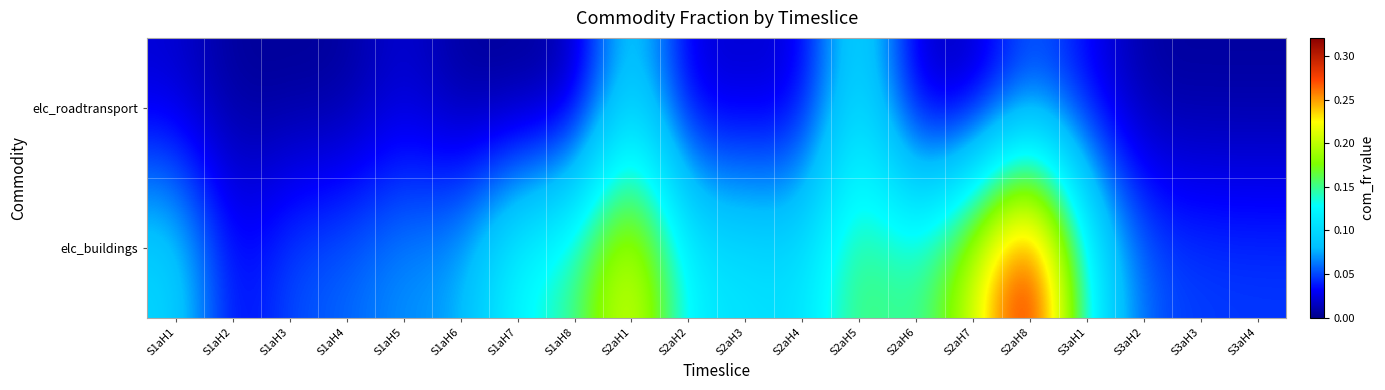

Between S1aH3 and S2aH3, which is larger?

S2aH3